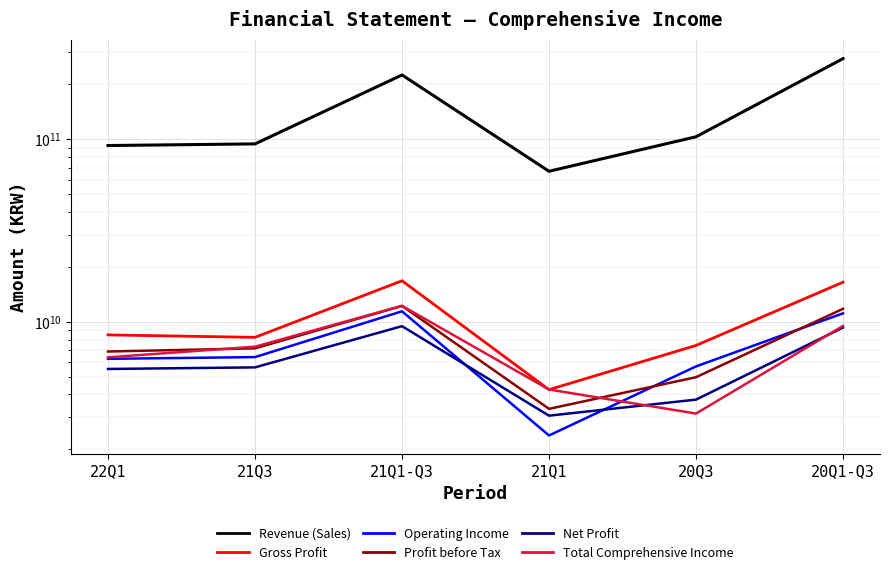

Is this an area chart (filled region under the line)?

No